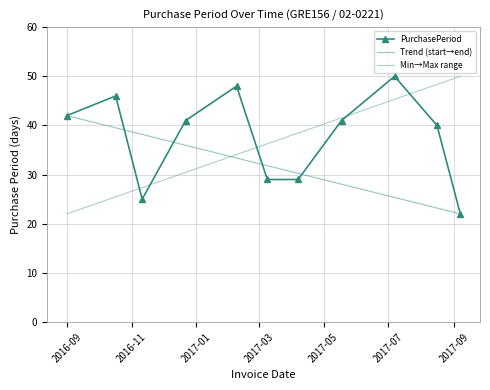

What is the highest value of the PurchasePeriod series?

50